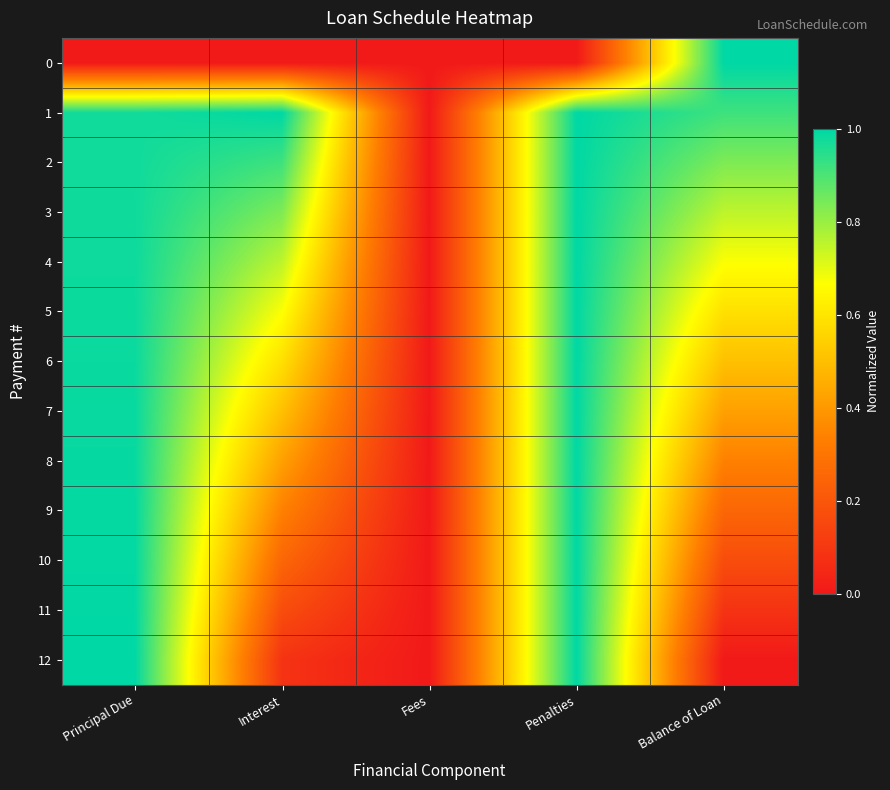

At which category does the chart reach its minimum across all series?

Principal Due